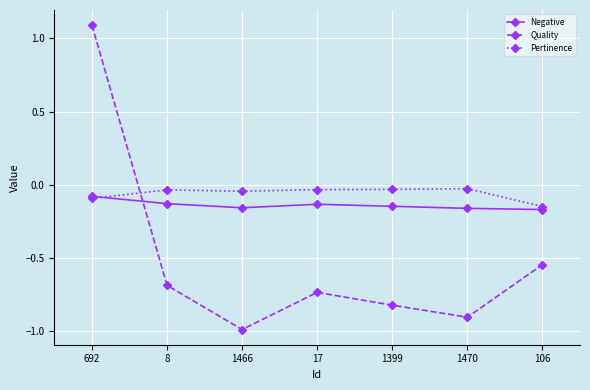

What are all the series names shown in the legend?

Negative, Quality, Pertinence